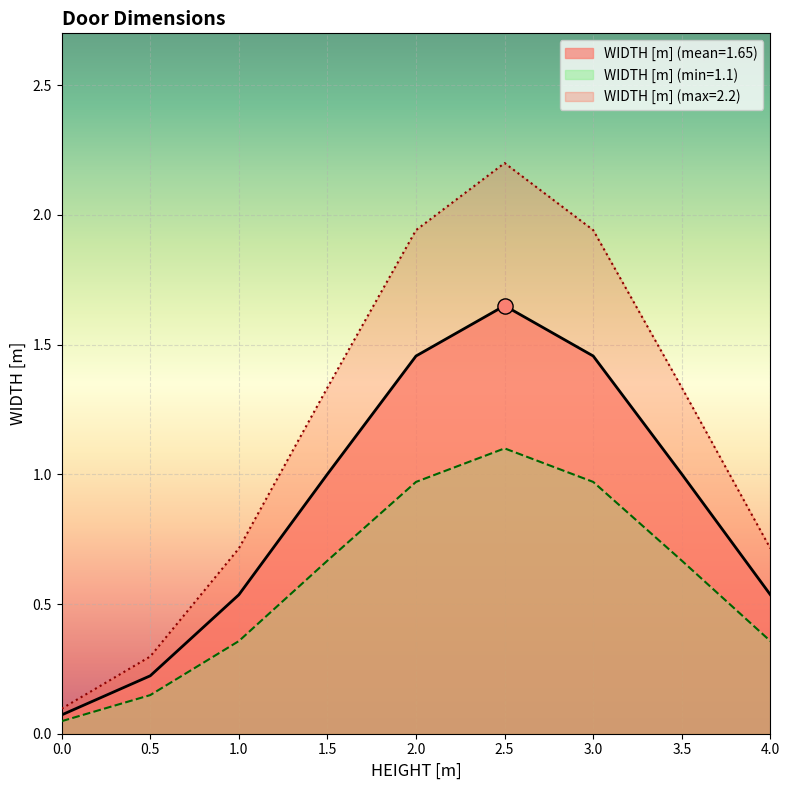

Which series has the widest spread of values?

WIDTH [m] (max=2.2)